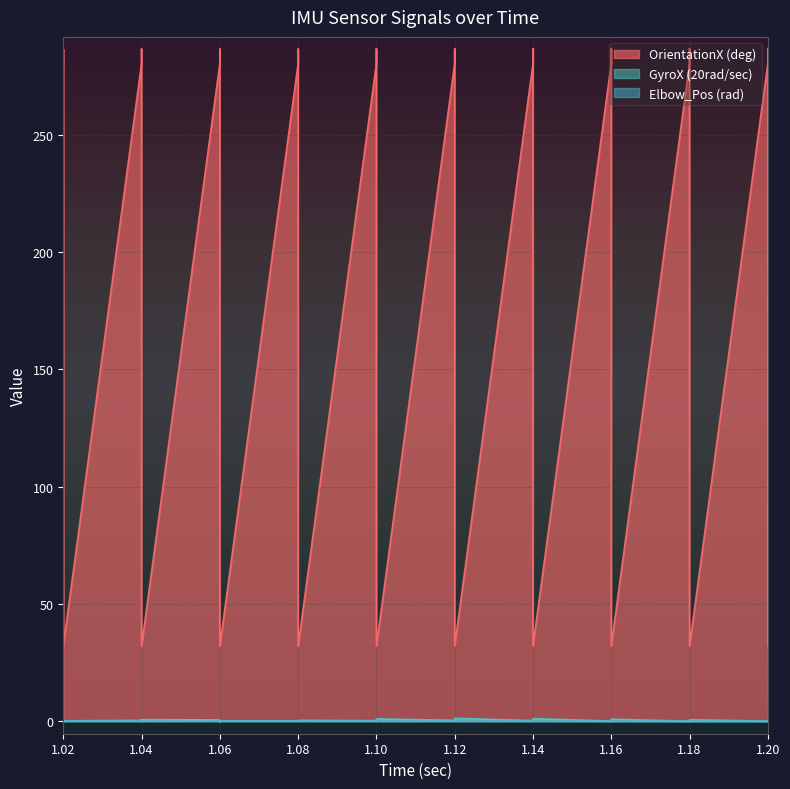

True or false: OrientationX (deg) and Elbow_Pos (rad) intersect in this chart.

False